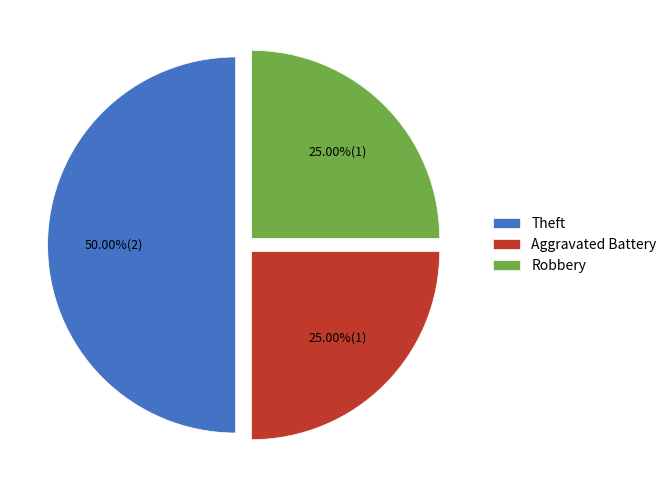

Is Robbery the majority of the pie?

No